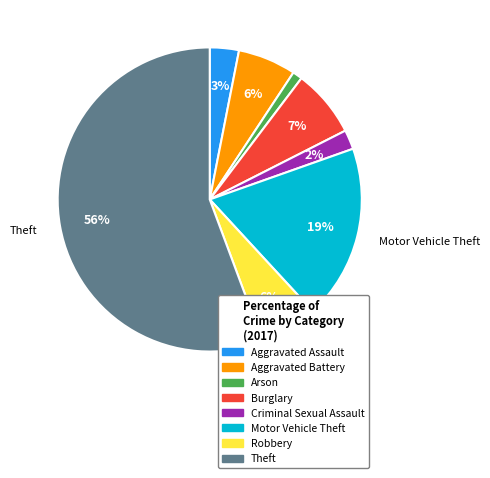

Approximately how many times larger is the value at Robbery compared to Burglary?

0.9